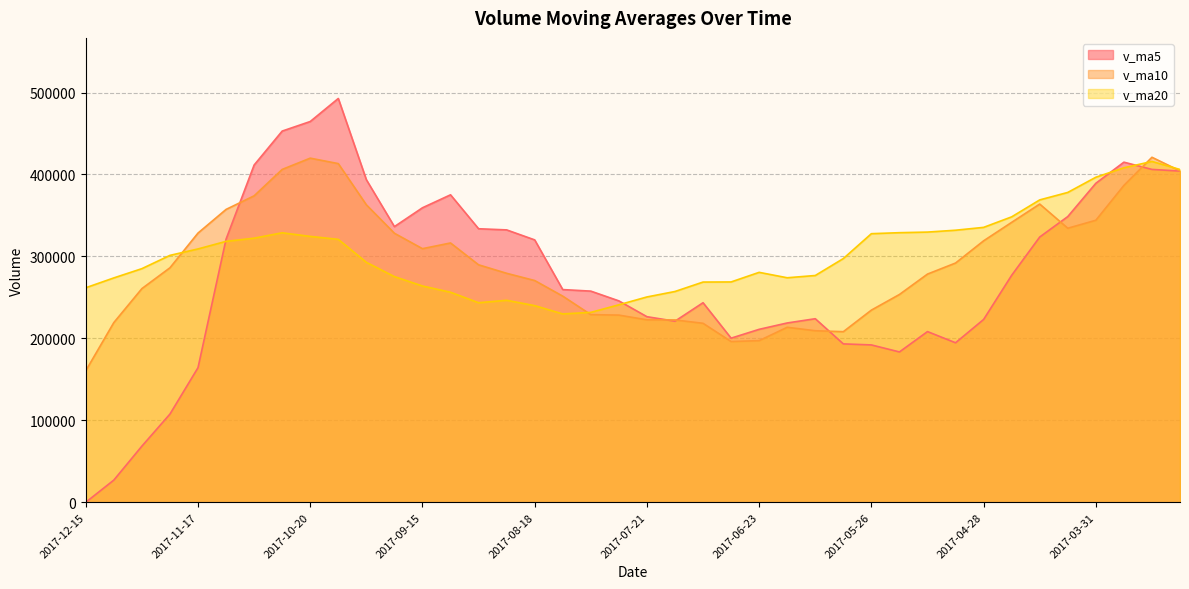

What is the value of the v_ma5 point at the 23rd from the left?

243505.5